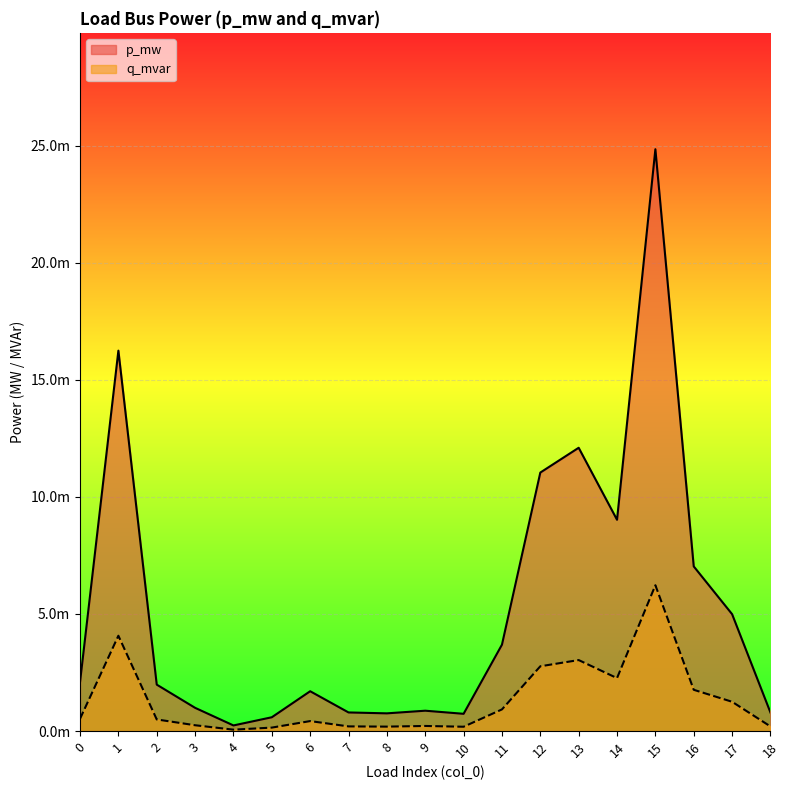

At which category does p_mw reach its first local valley?

4